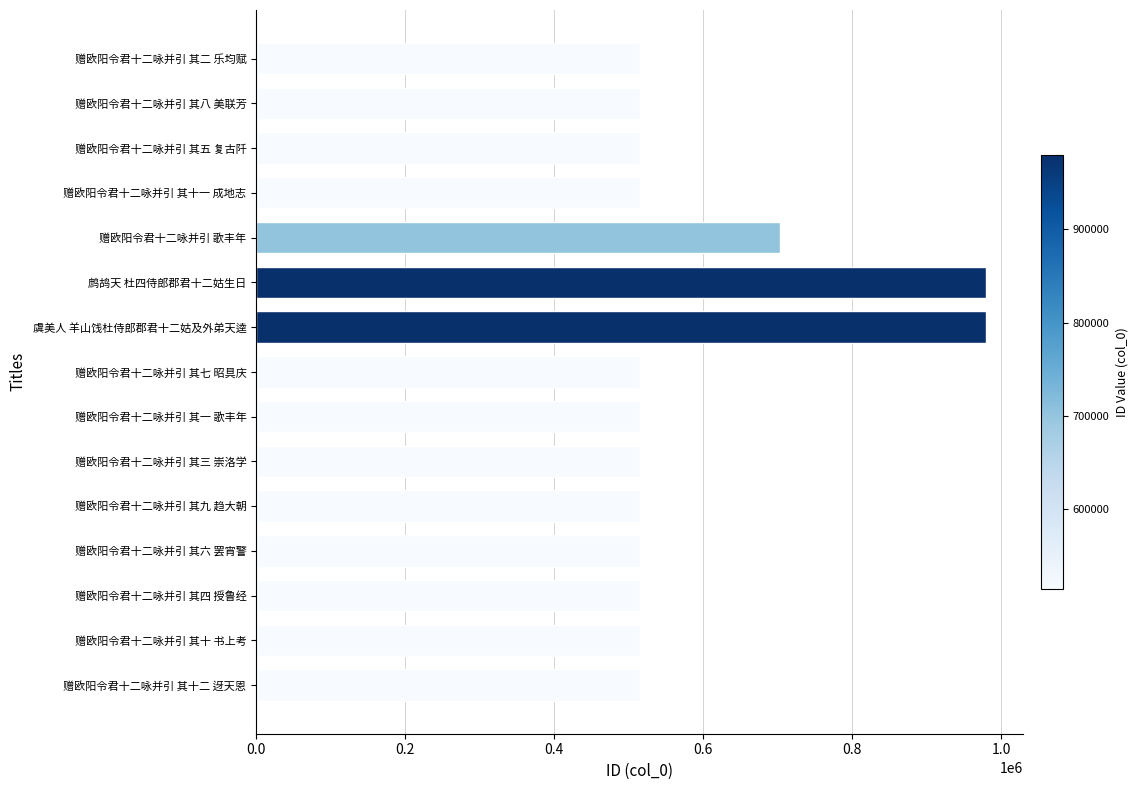

What is the maximum value shown in the chart?

979807